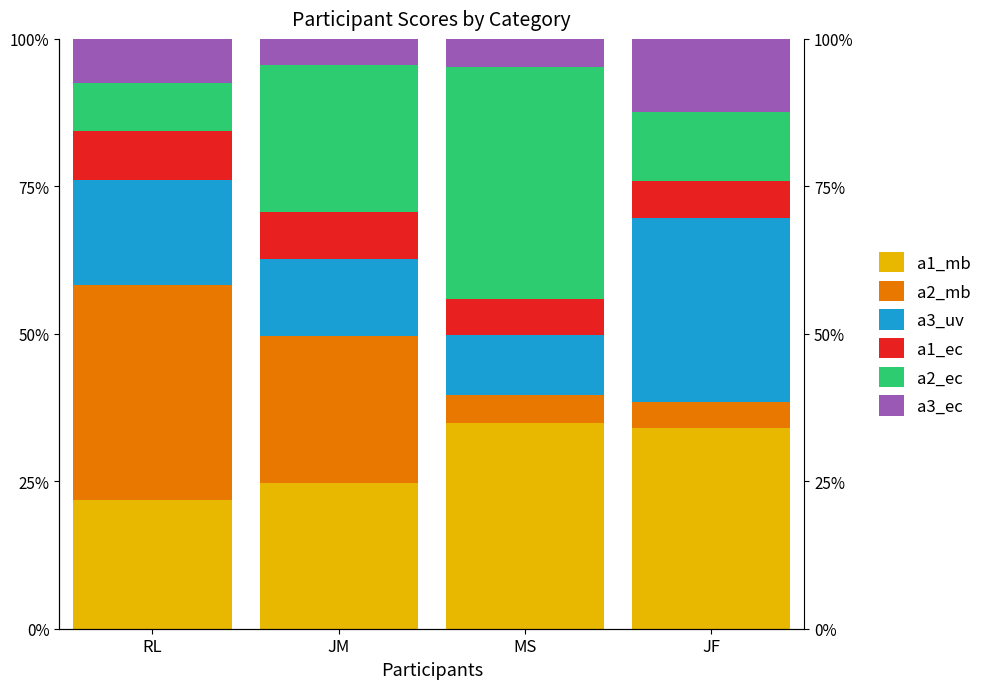

At which category is the sum across all series the highest?

JF